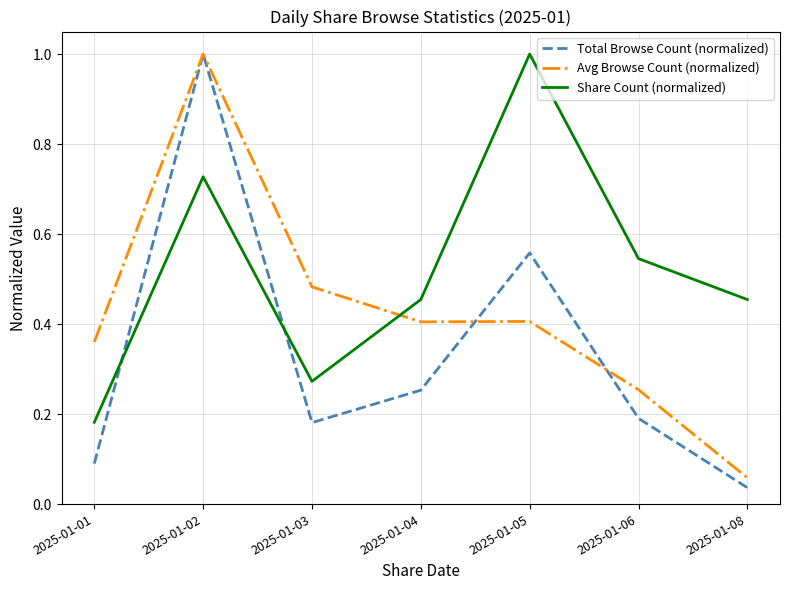

Which series has the largest range (max minus min)?

Total Browse Count (normalized)